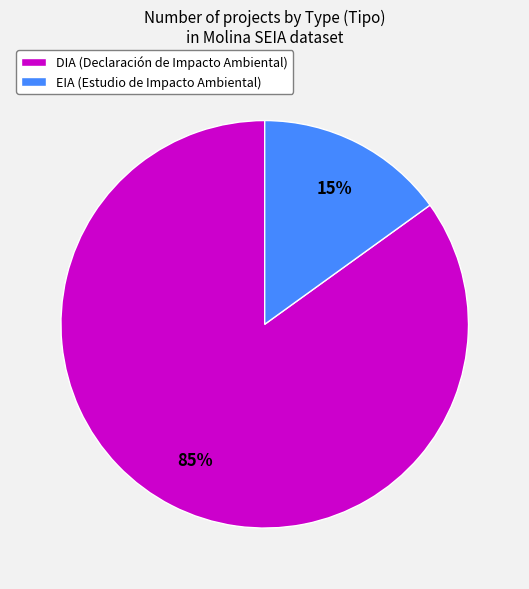

Approximately how many times larger is the value at EIA compared to DIA?

0.2